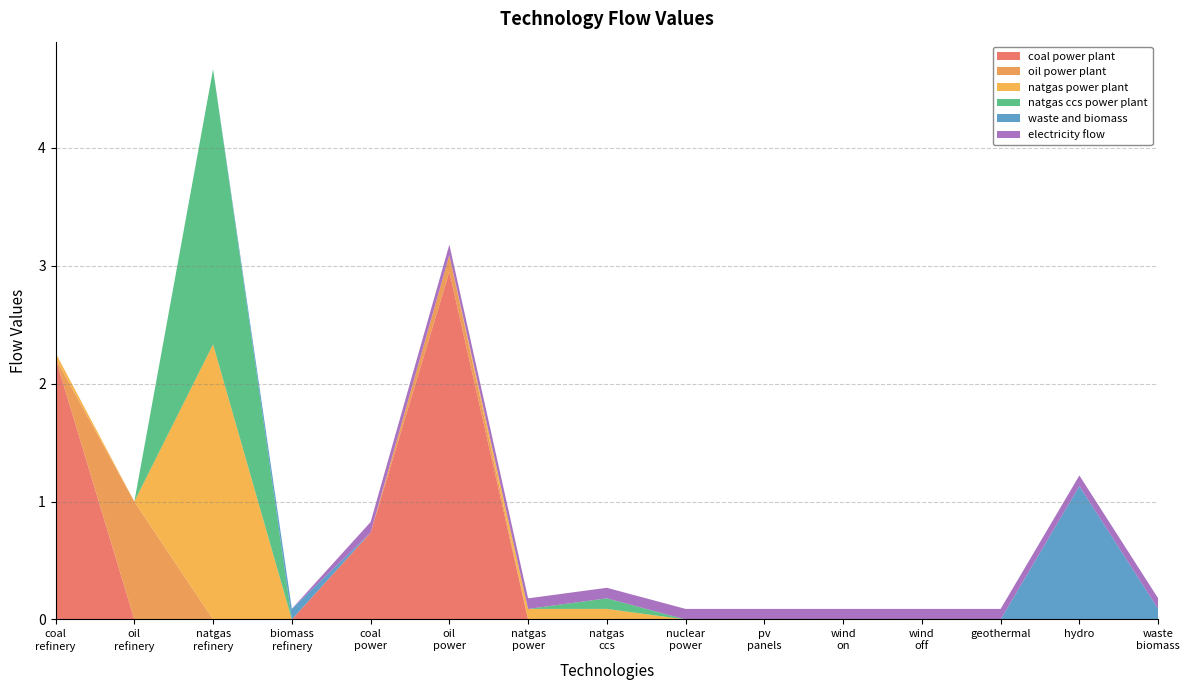

What is the maximum value for coal power plant?

2.9